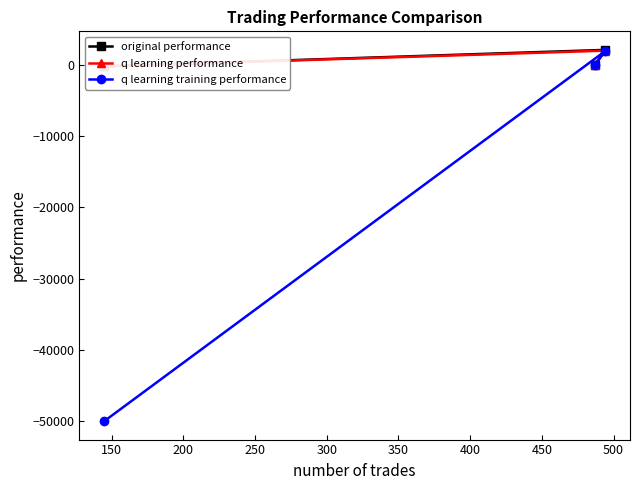

Reading right to left, list all the values displayed in this chart.

original performance: -185.3	2119.5	6.4
q learning performance: -196.1	2011.0	-20.6
q learning training performance: -50000.0	1925.3	-11.4